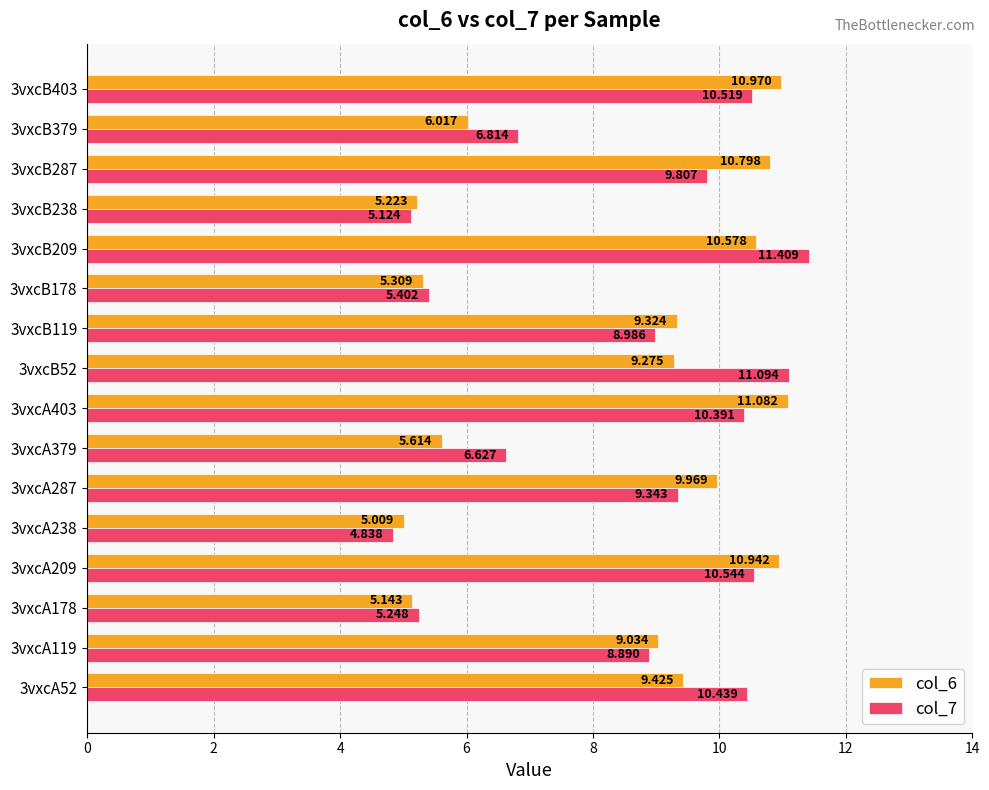

At which category is the sum across all series the highest?

3vxcB209